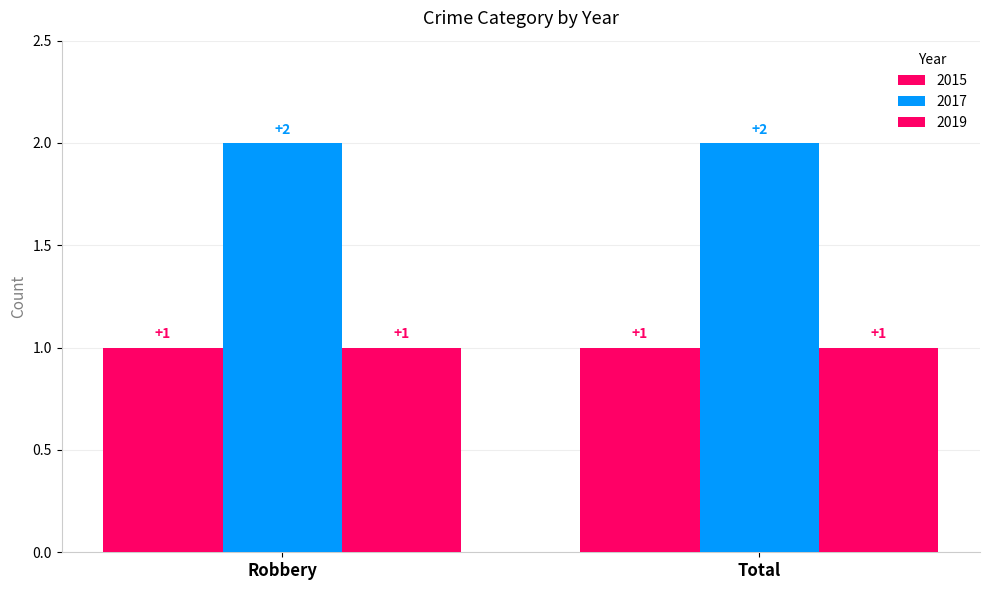

How many bars are there in each group?

3